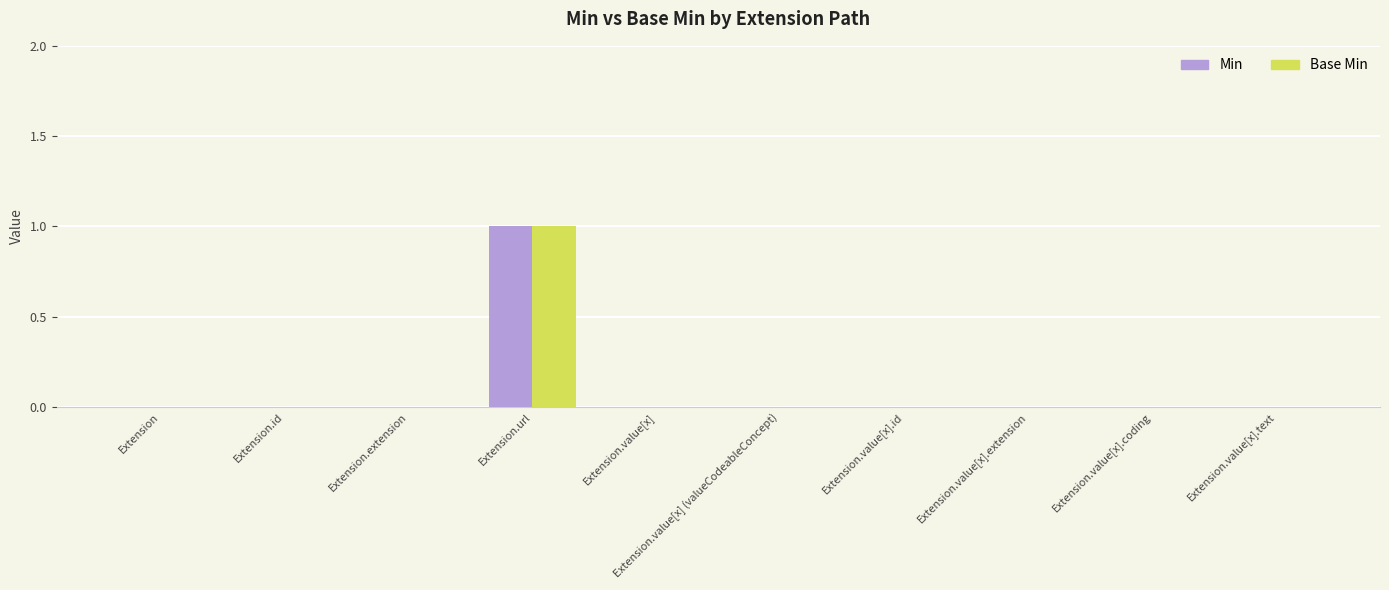

The value of Min at Extension.value[x].id is -1. True or false?

False